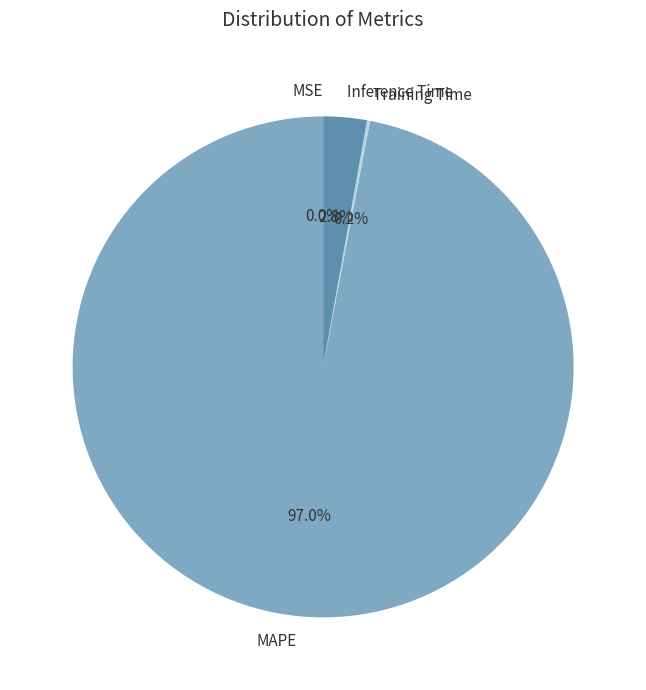

What is the majority slice?

MAPE